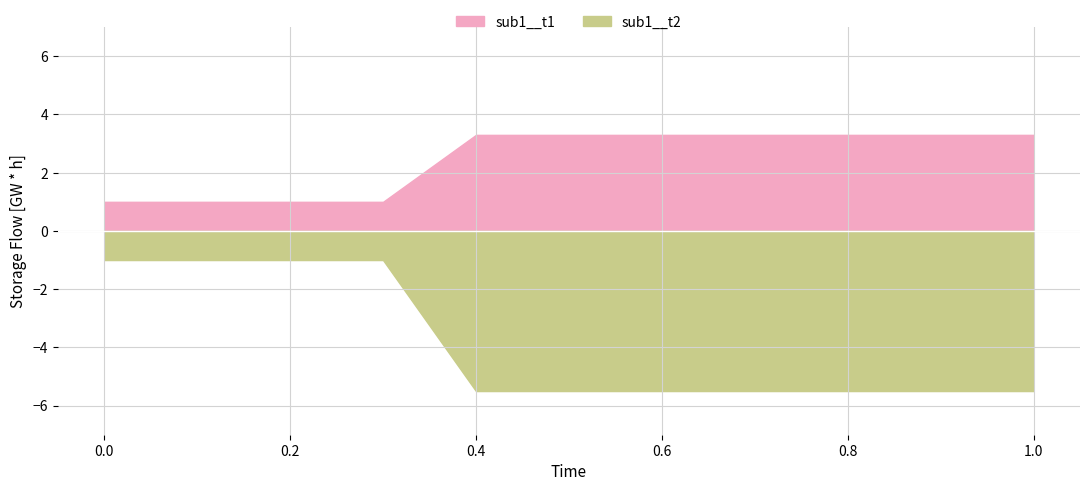

How many lines are shown in the chart?

2